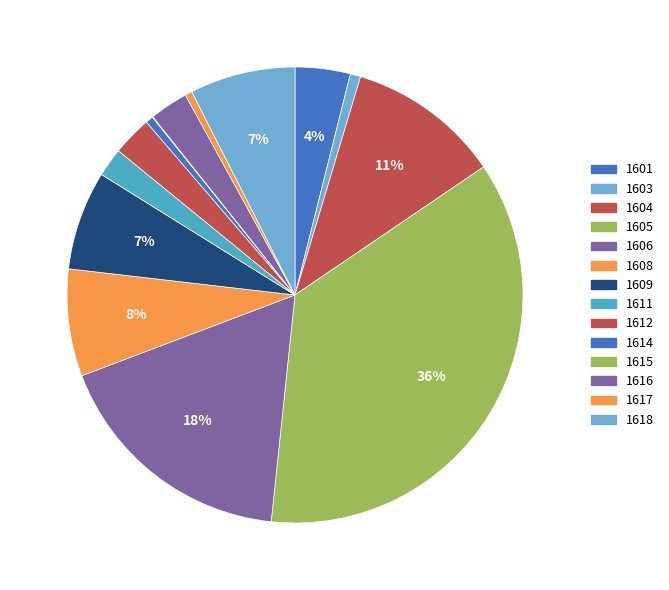

What is the change in value from 1603 to 1611?

+233990